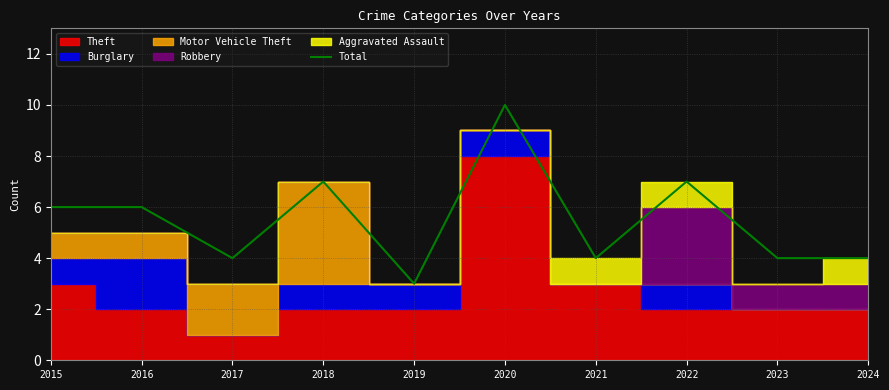

What is the value of the 2nd point from the left?

6